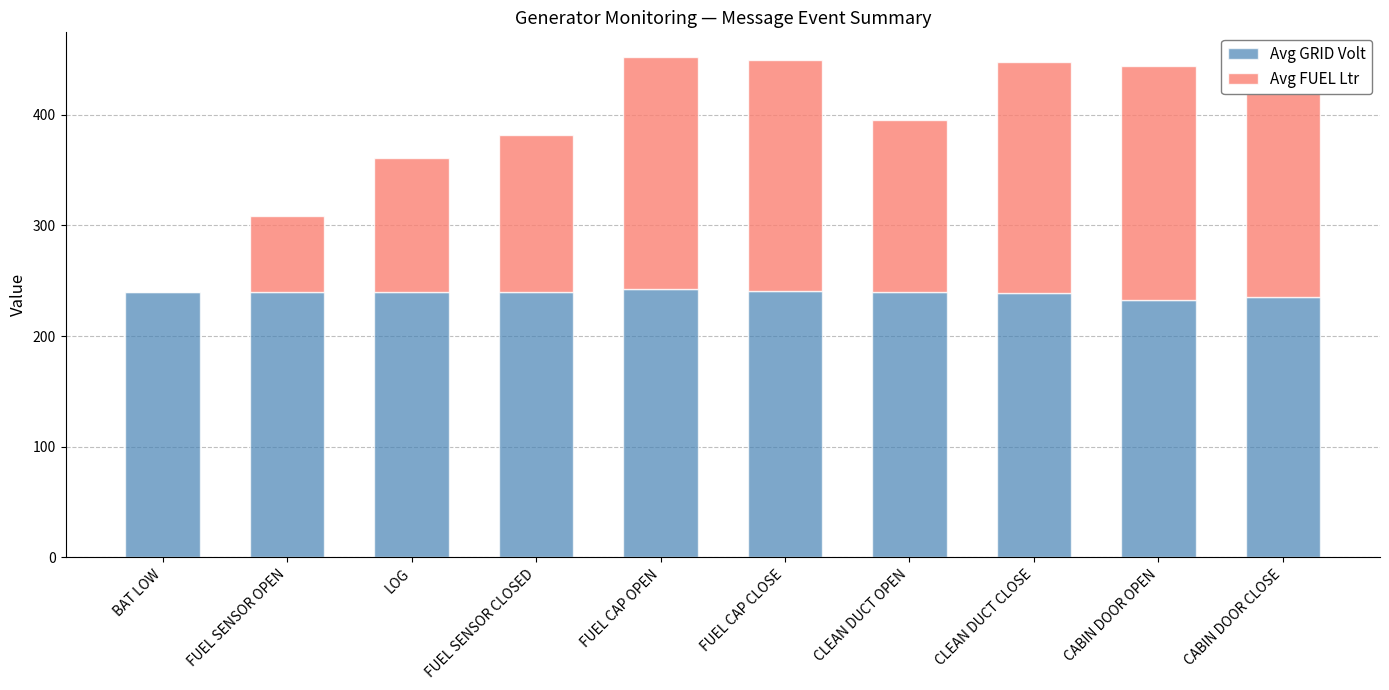

What is the average value of the Avg GRID Volt series?

239.0